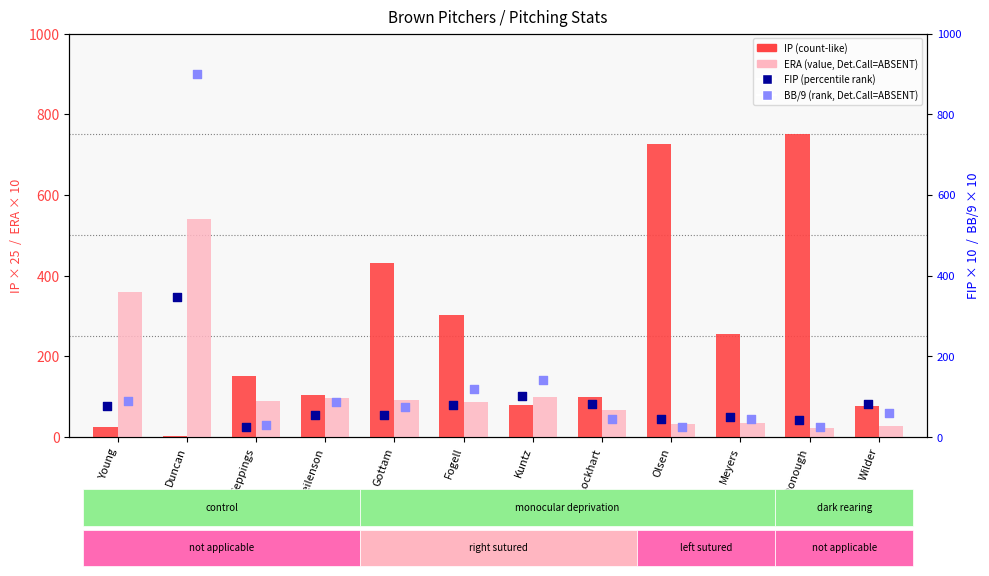

Which series reaches the maximum Y coordinate?

BB/9 (scaled)